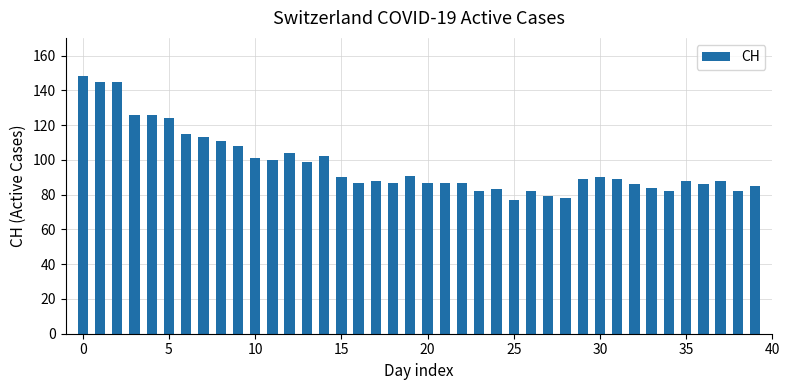

Reading left to right, list all the values displayed in this chart.

148	145	145	126	126	124	115	113	111	108	101	100	104	99	102	90	87	88	87	91	87	87	87	82	83	77	82	79	78	89	90	89	86	84	82	88	86	88	82	85